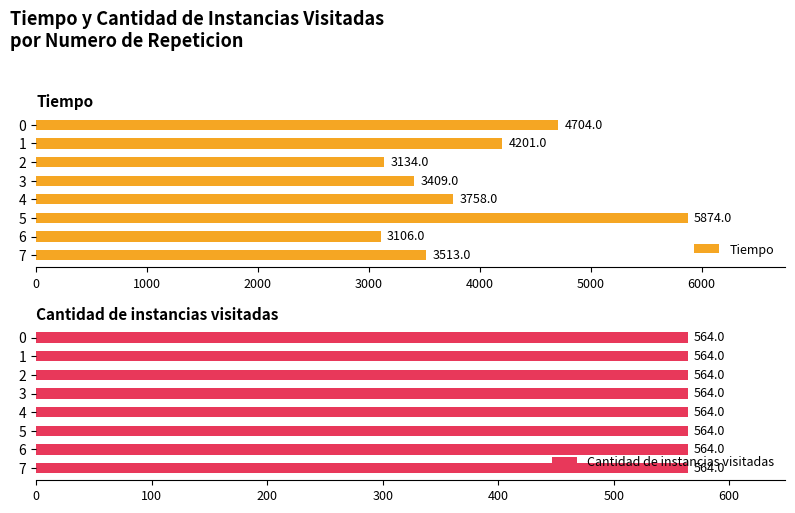

What is the lowest value of the Tiempo series?

3106